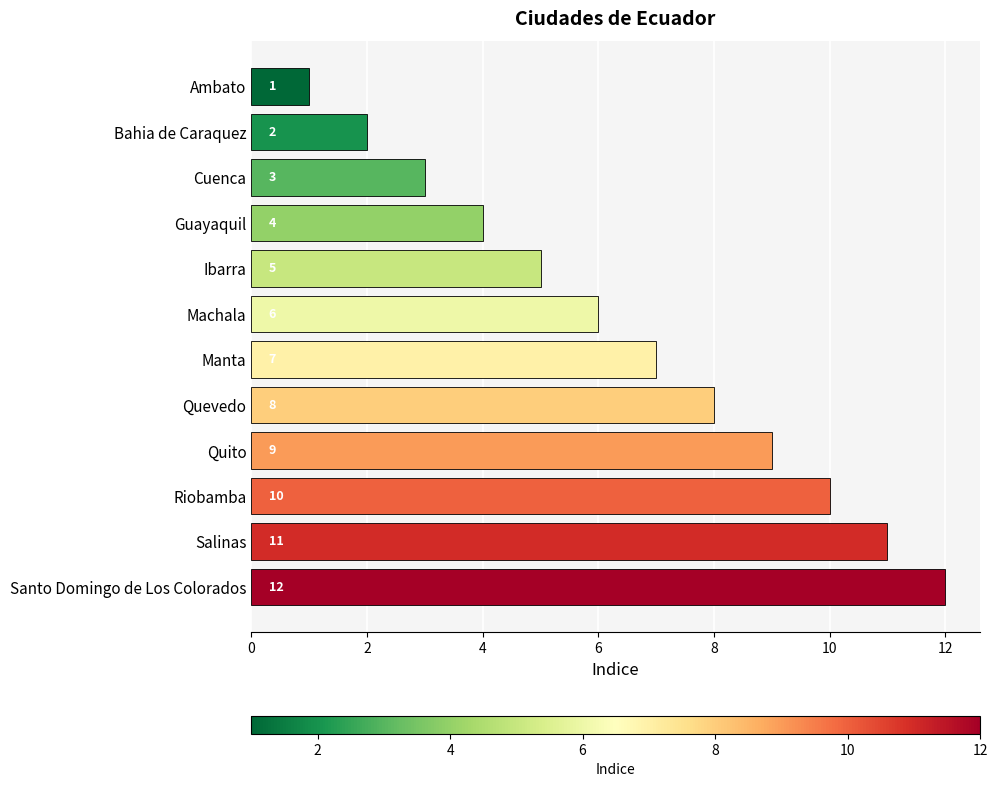

How many values are below 7?

6